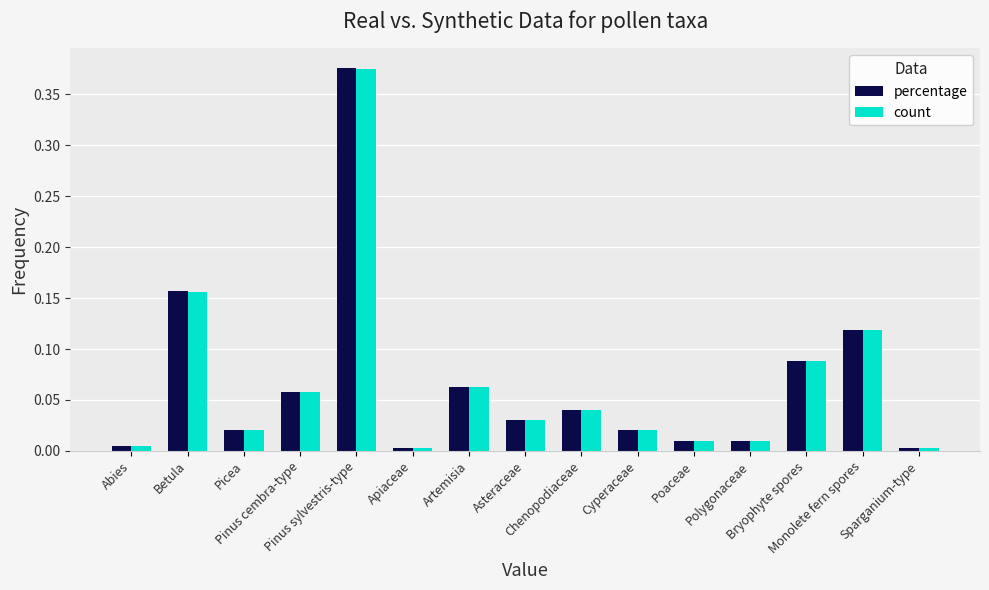

Which series has the widest spread of values?

percentage